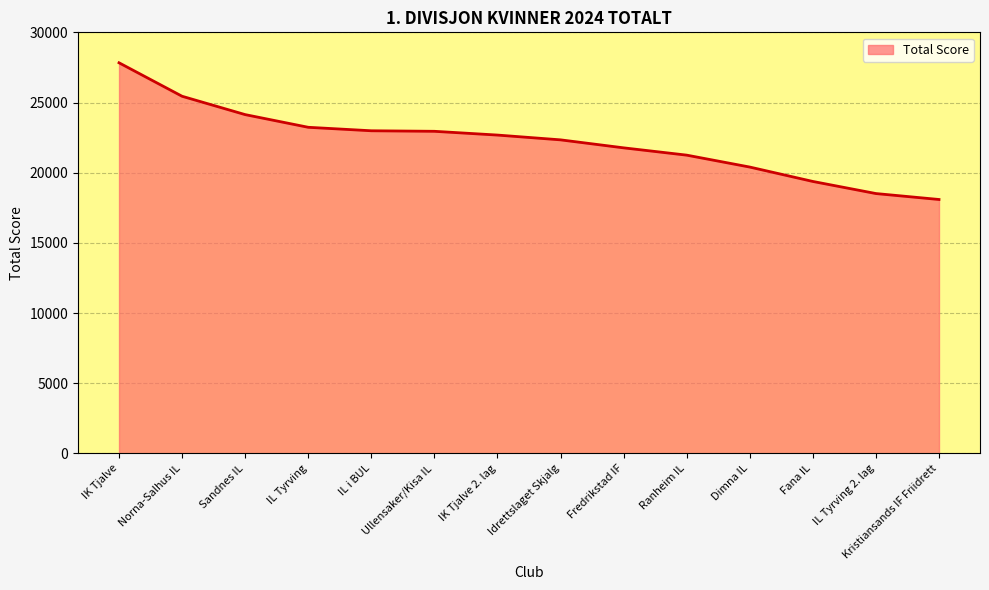

True or false: the data shows 21772 at Fredrikstad IF.

True